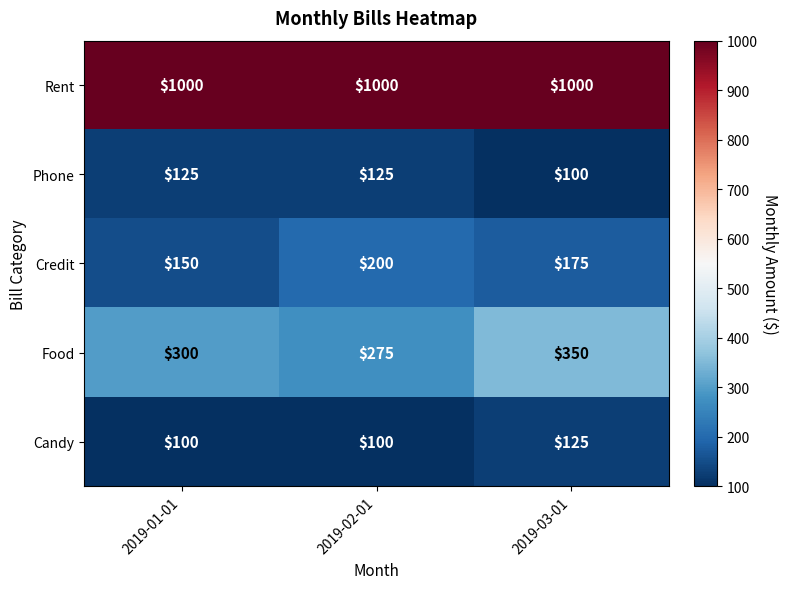

The value of Credit at 2019-03-01 is 242. True or false?

False